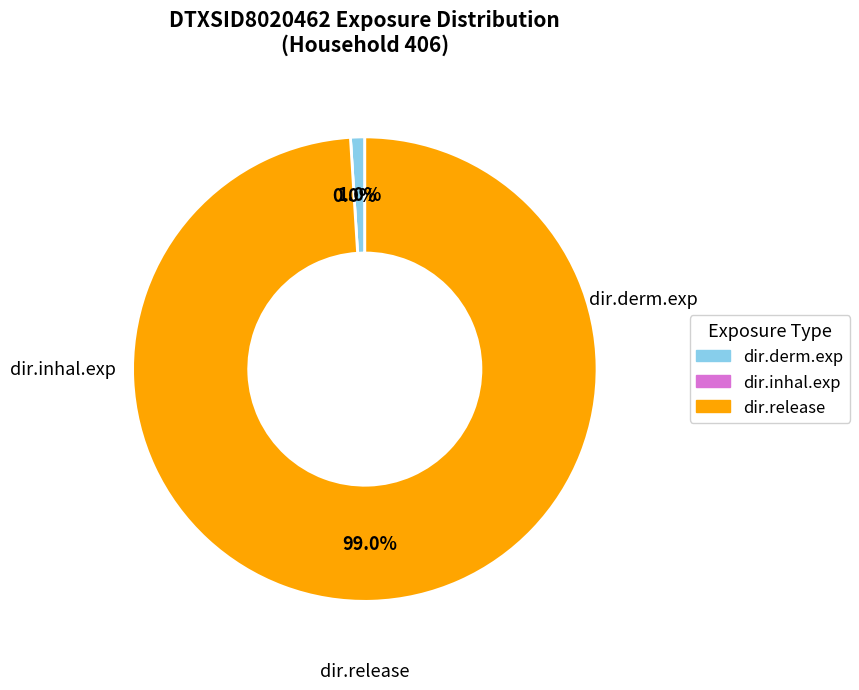

True or false: DTXSID3020205 accounts for 1% of the total.

False